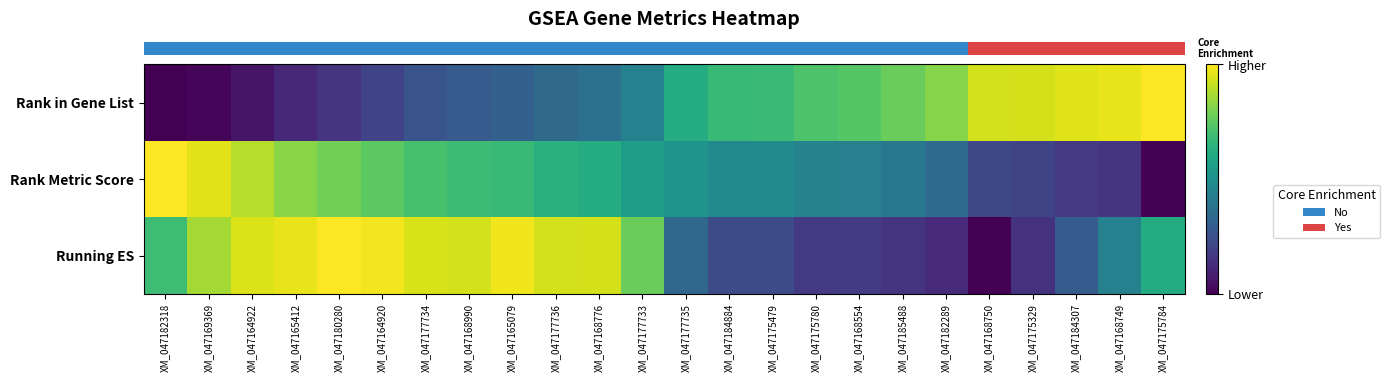

Reading left to right, extract all data points from this chart.

row_0: XM_047182318=0.0	XM_047169369=0.0	XM_047164922=0.1	XM_047165412=0.1	XM_047180280=0.1	XM_047164920=0.2	XM_047177734=0.3	XM_047168990=0.3	XM_047165079=0.3	XM_047177736=0.3	XM_047168776=0.4	XM_047177733=0.4	XM_047177735=0.6	XM_047184884=0.7	XM_047175479=0.7	XM_047175780=0.7	XM_047168554=0.7	XM_047185488=0.8	XM_047182289=0.8	XM_047168750=0.9	XM_047175329=0.9	XM_047184307=0.9	XM_047168749=1.0	XM_047175784=1.0
row_1: XM_047182318=1.0	XM_047169369=1.0	XM_047164922=0.9	XM_047165412=0.8	XM_047180280=0.8	XM_047164920=0.7	XM_047177734=0.7	XM_047168990=0.7	XM_047165079=0.7	XM_047177736=0.6	XM_047168776=0.6	XM_047177733=0.6	XM_047177735=0.5	XM_047184884=0.5	XM_047175479=0.5	XM_047175780=0.4	XM_047168554=0.4	XM_047185488=0.4	XM_047182289=0.4	XM_047168750=0.2	XM_047175329=0.2	XM_047184307=0.2	XM_047168749=0.1	XM_047175784=0.0
row_2: XM_047182318=0.7	XM_047169369=0.9	XM_047164922=0.9	XM_047165412=1.0	XM_047180280=1.0	XM_047164920=1.0	XM_047177734=0.9	XM_047168990=0.9	XM_047165079=1.0	XM_047177736=0.9	XM_047168776=0.9	XM_047177733=0.8	XM_047177735=0.3	XM_047184884=0.2	XM_047175479=0.2	XM_047175780=0.2	XM_047168554=0.2	XM_047185488=0.2	XM_047182289=0.1	XM_047168750=0.0	XM_047175329=0.1	XM_047184307=0.3	XM_047168749=0.4	XM_047175784=0.6